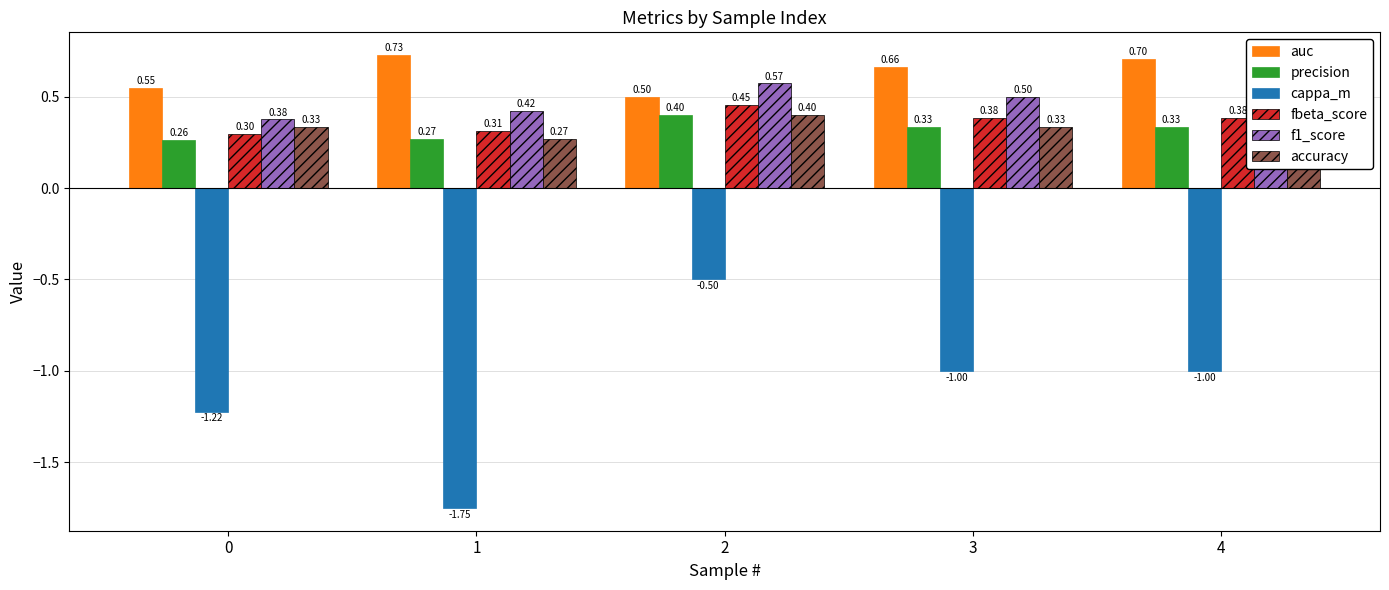

Is it true that auc equals 1.2 at 1?

False